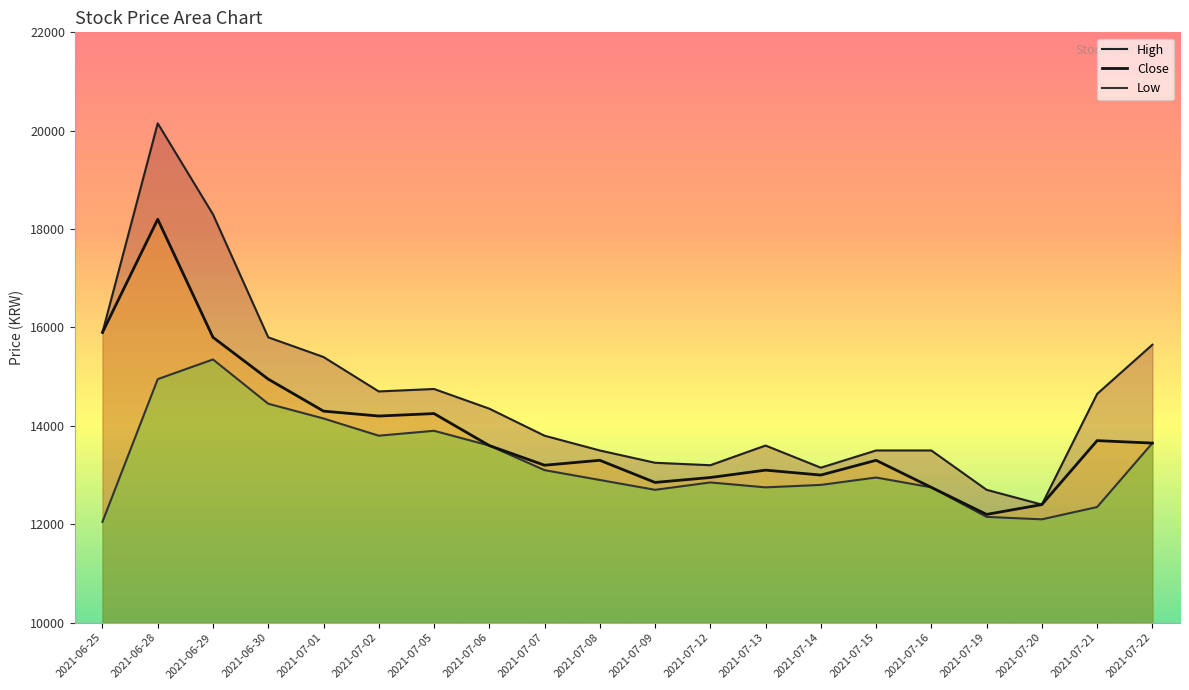

What is the greatest value displayed?

20150